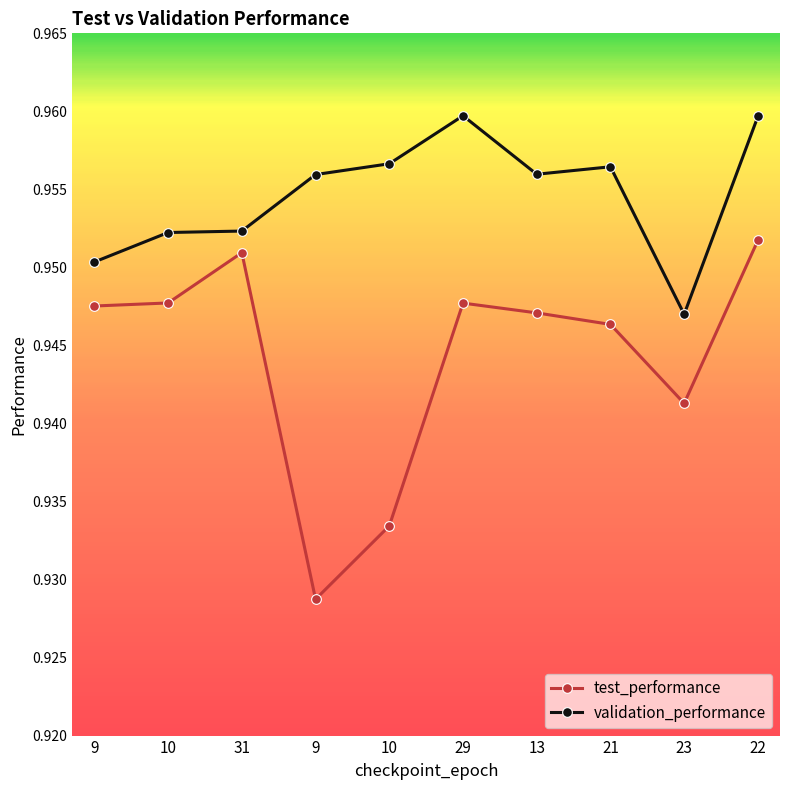

Rank the series by their maximum value, from highest to lowest.

validation_performance, test_performance